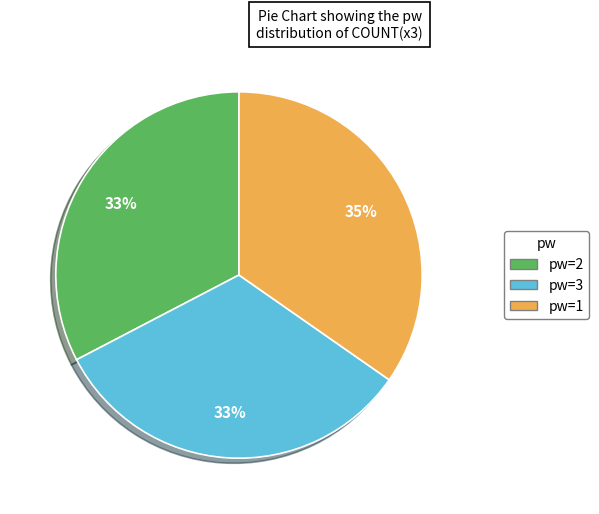

Does any single category account for the majority?

No